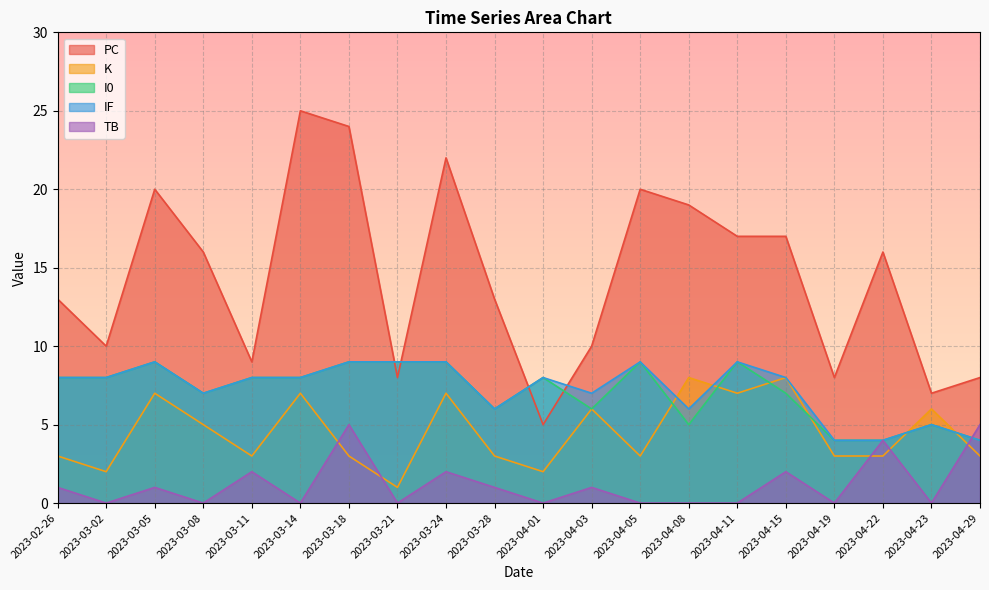

Reading left to right, what are all the values shown in this chart?

PC: 13	10	20	16	9	25	24	8	22	13	5	10	20	19	17	17	8	16	7	8
K: 3	2	7	5	3	7	3	1	7	3	2	6	3	8	7	8	3	3	6	3
I0: 8	8	9	7	8	8	9	9	9	6	8	6	9	5	9	7	4	4	5	4
IF: 8	8	9	7	8	8	9	9	9	6	8	7	9	6	9	8	4	4	5	4
TB: 1	0	1	0	2	0	5	0	2	1	0	1	0	0	0	2	0	4	0	5